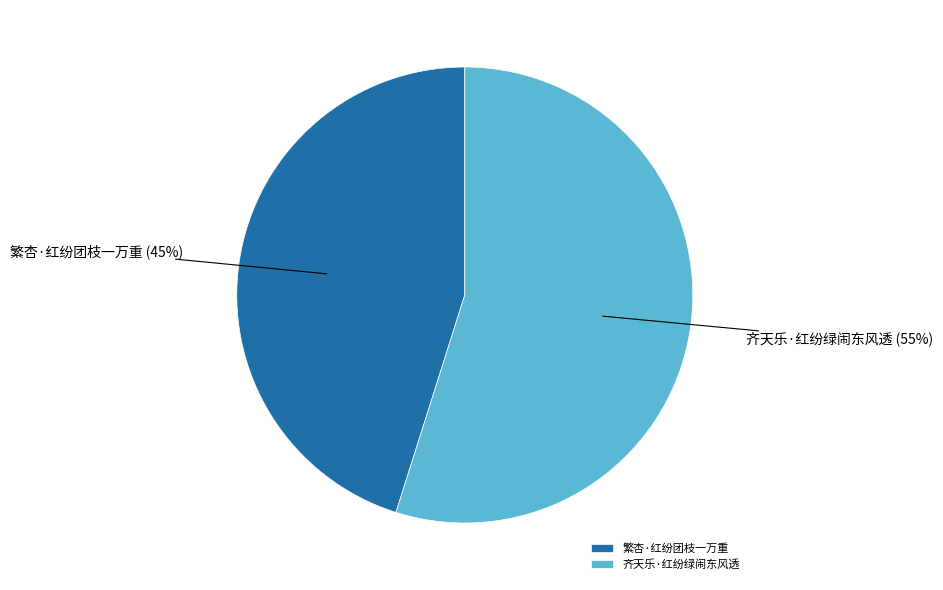

What is the largest slice in the pie chart?

齐天乐·红纷绿闹东风透